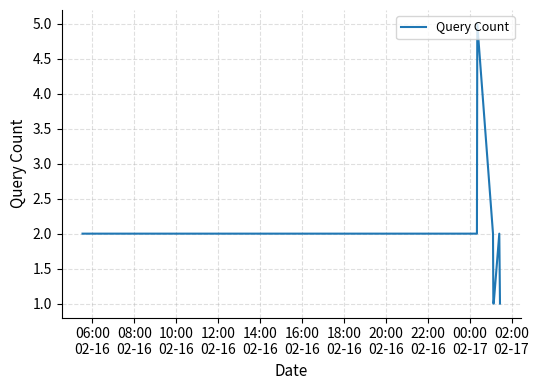

What is the greatest value displayed?

5